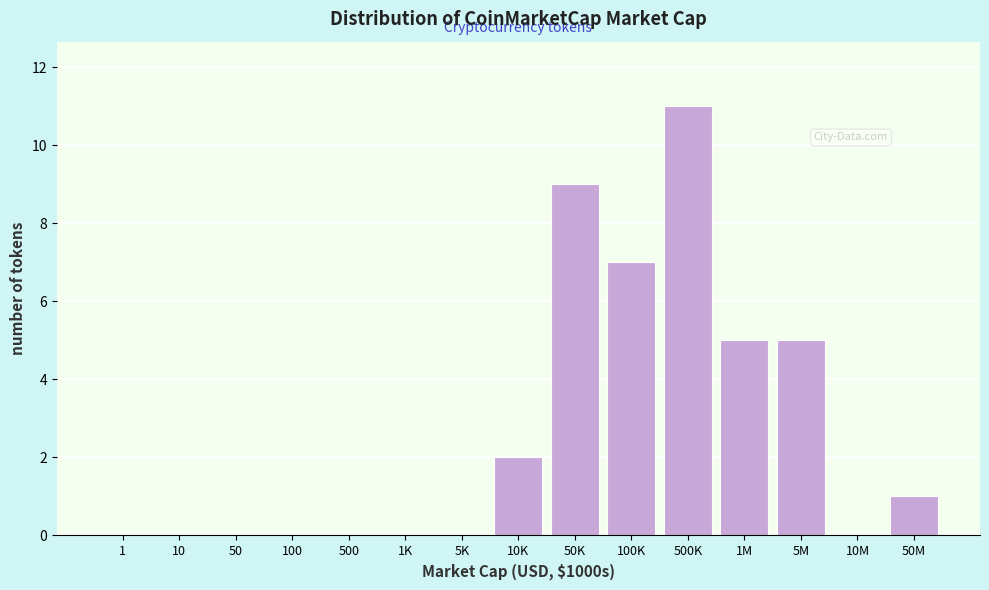

True or false: the data shows 0 at 500.

True